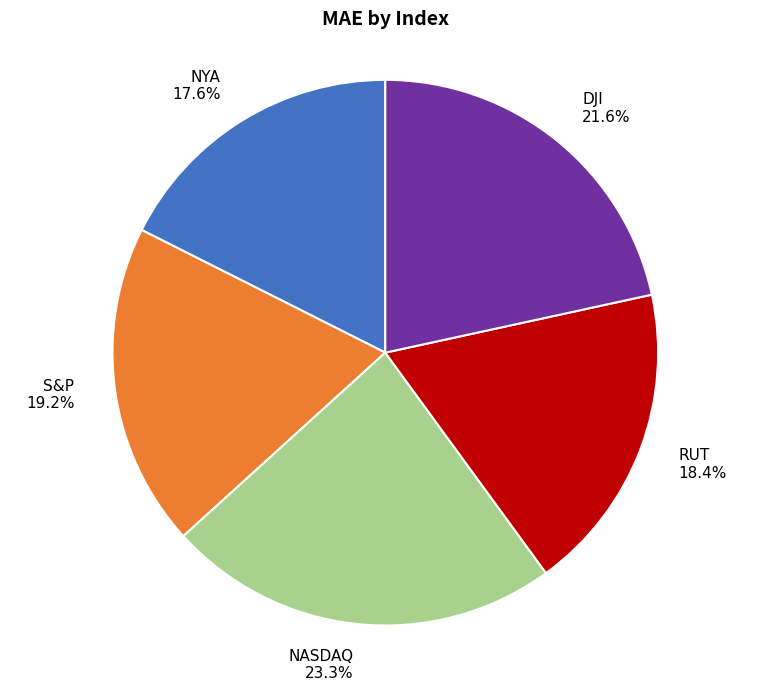

To the nearest percent, what portion does DJI represent?

22%